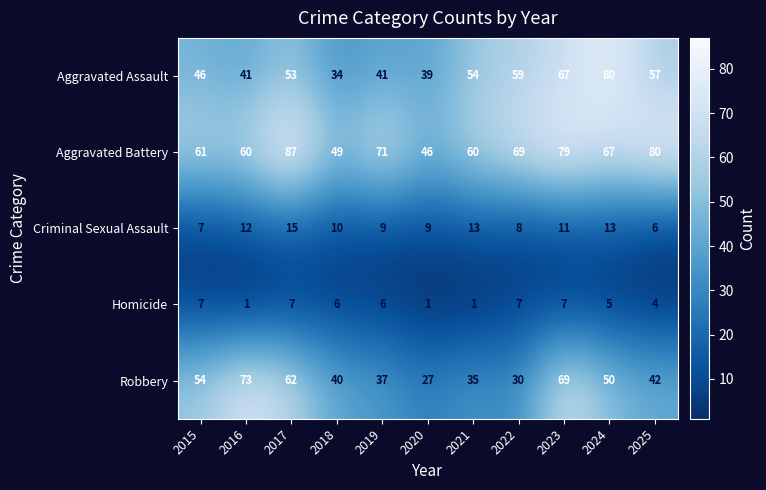

How many series are shown in this chart?

5